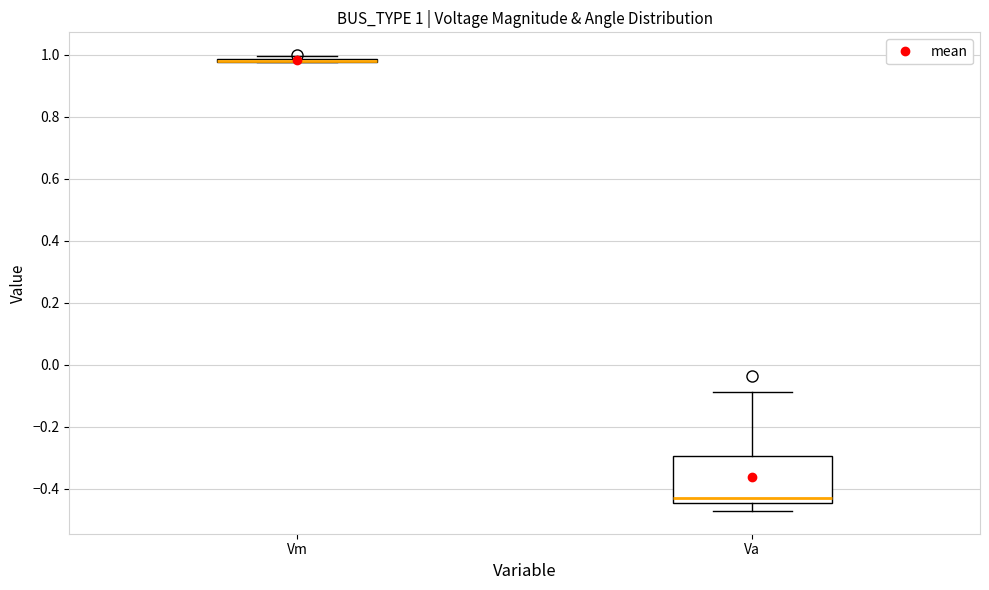

Comparing the boxes themselves (not the whiskers), which one is the tallest?

Va